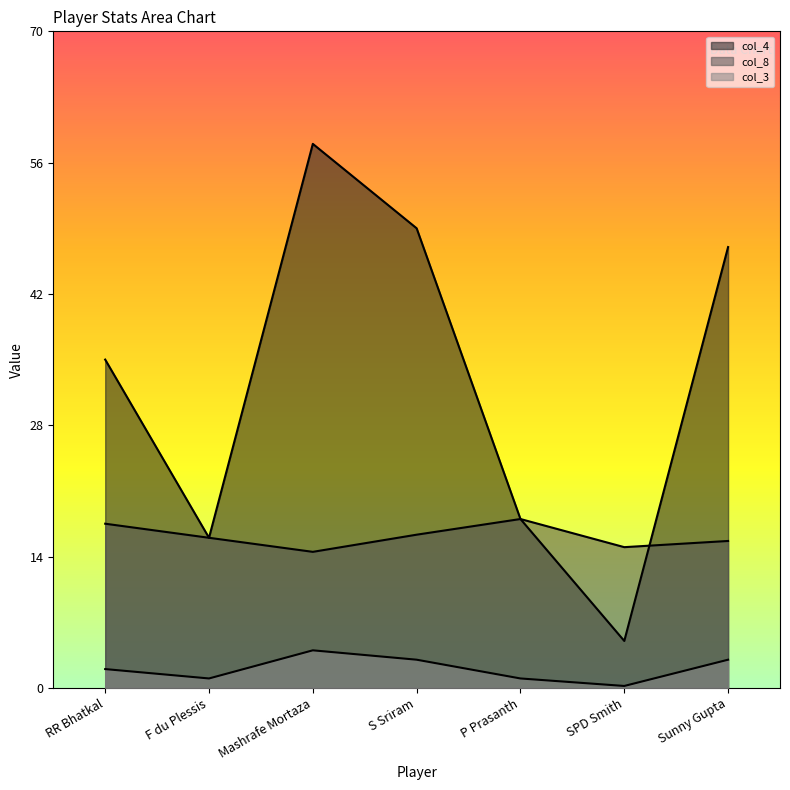

Where does the col_3 series first go above 2?

Mashrafe Mortaza